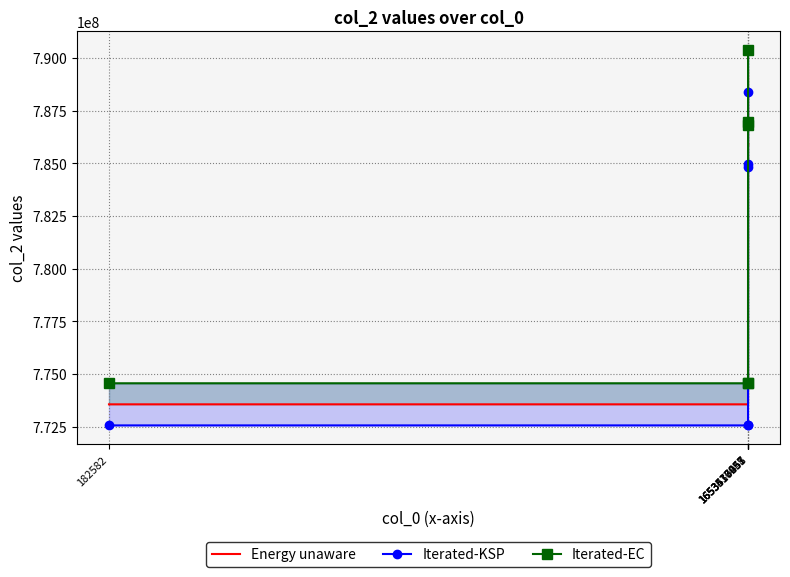

True or false: Iterated-EC and Energy unaware intersect in this chart.

False